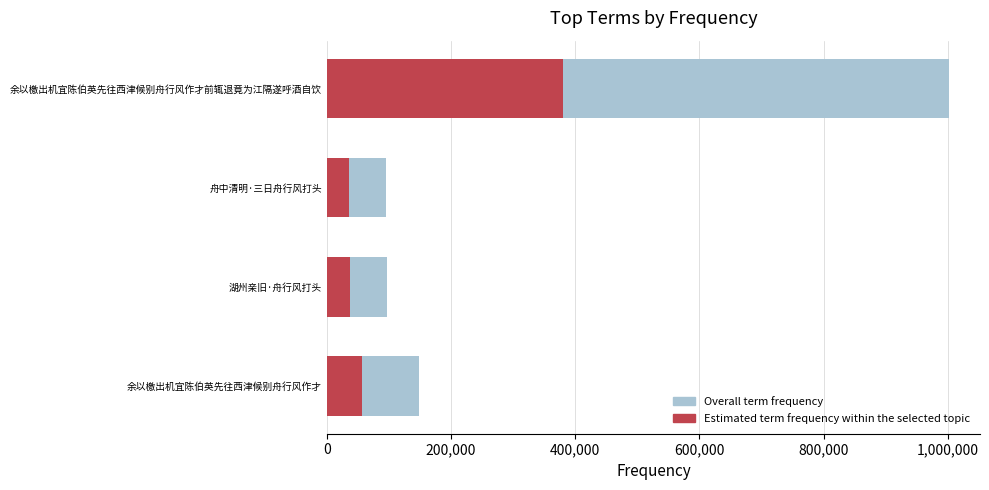

Does the chart contain any negative values?

No